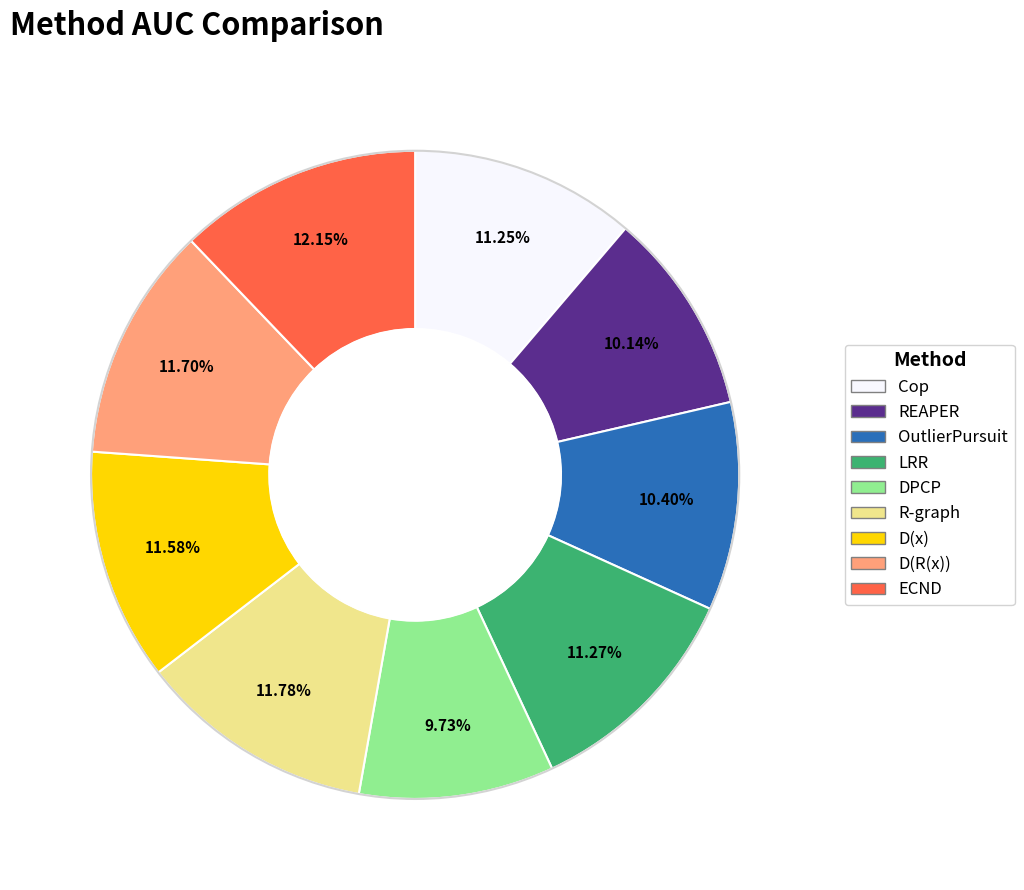

To the nearest percent, what is the average slice percentage?

11%